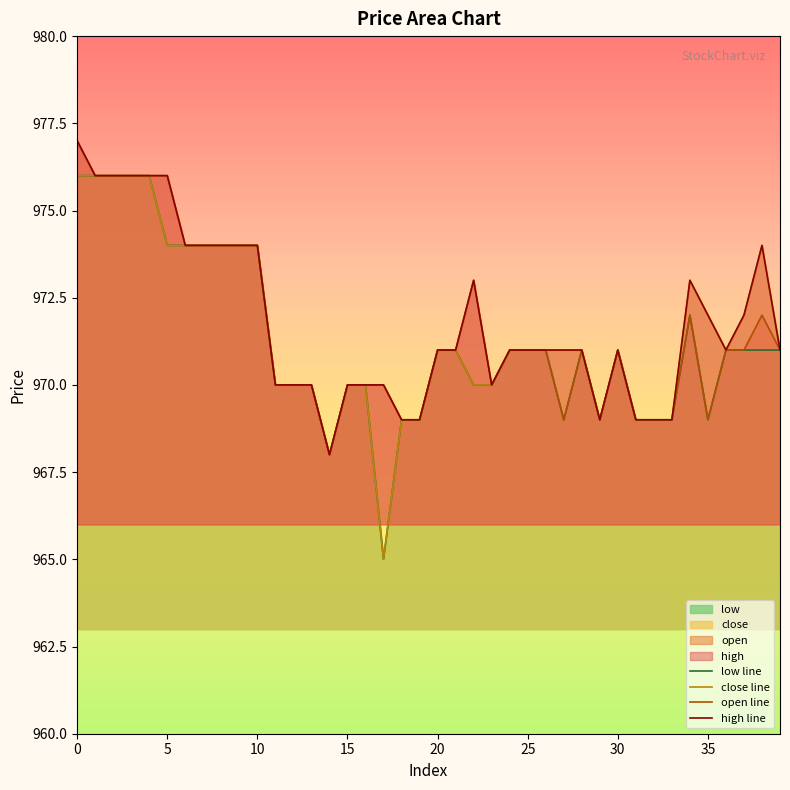

At which label does open line reach its minimum?

14